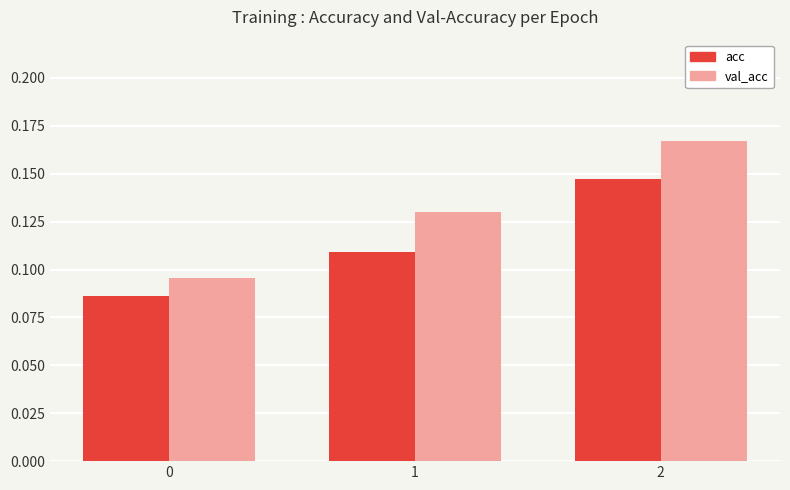

Does the chart contain stacked bars?

No